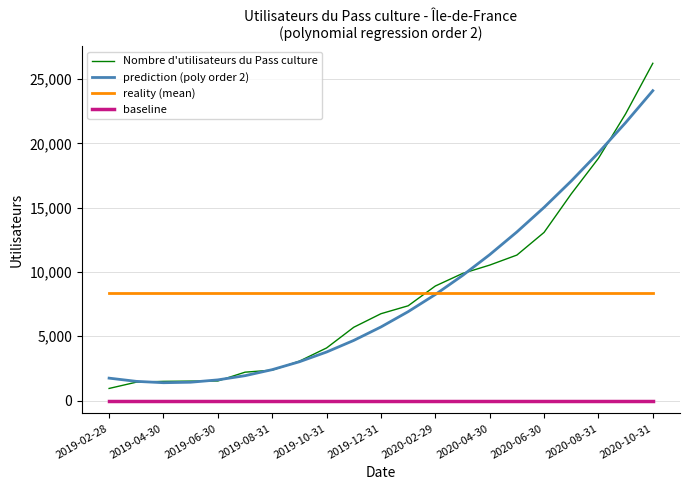

What is the highest value of the prediction (poly order 2) series?

24107.0